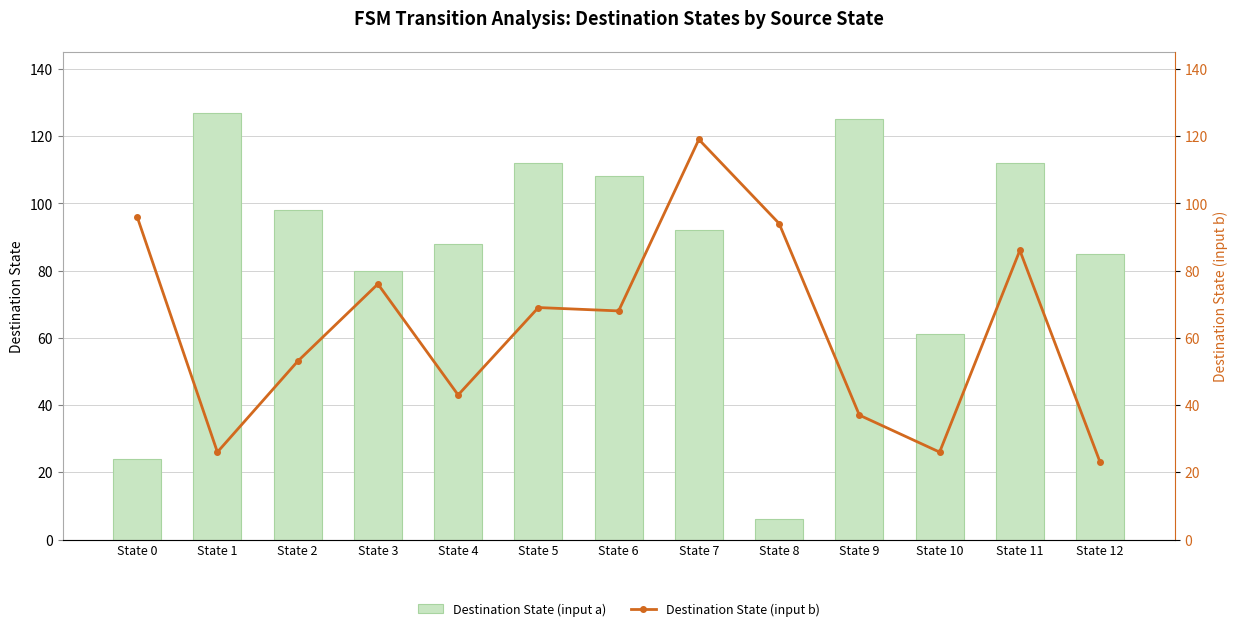

At which category is the sum across all series the highest?

State 7